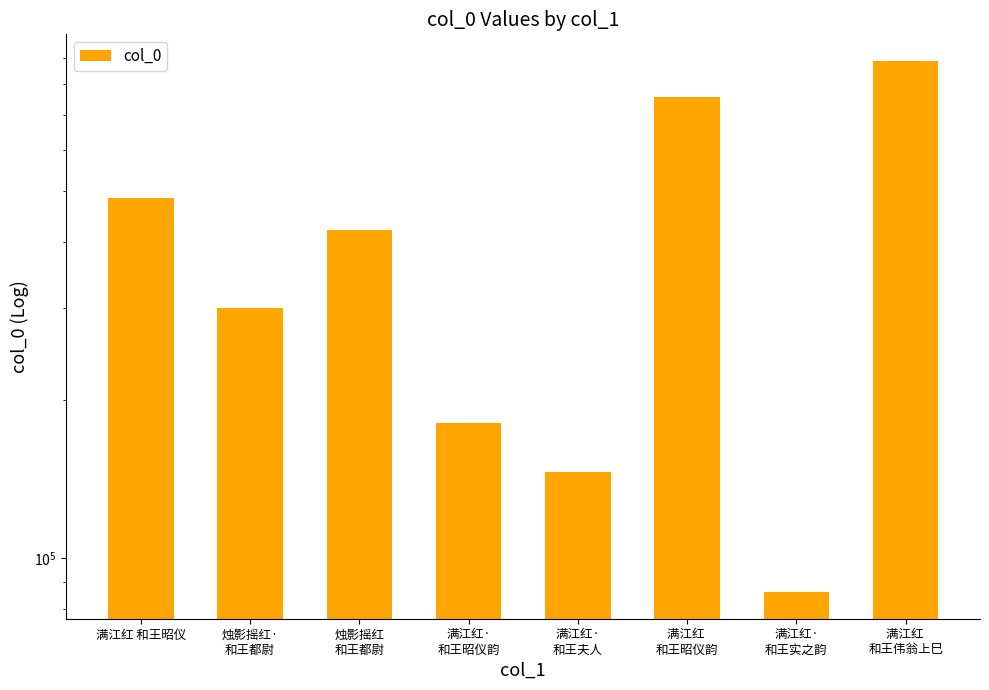

How many bars are there in total?

8